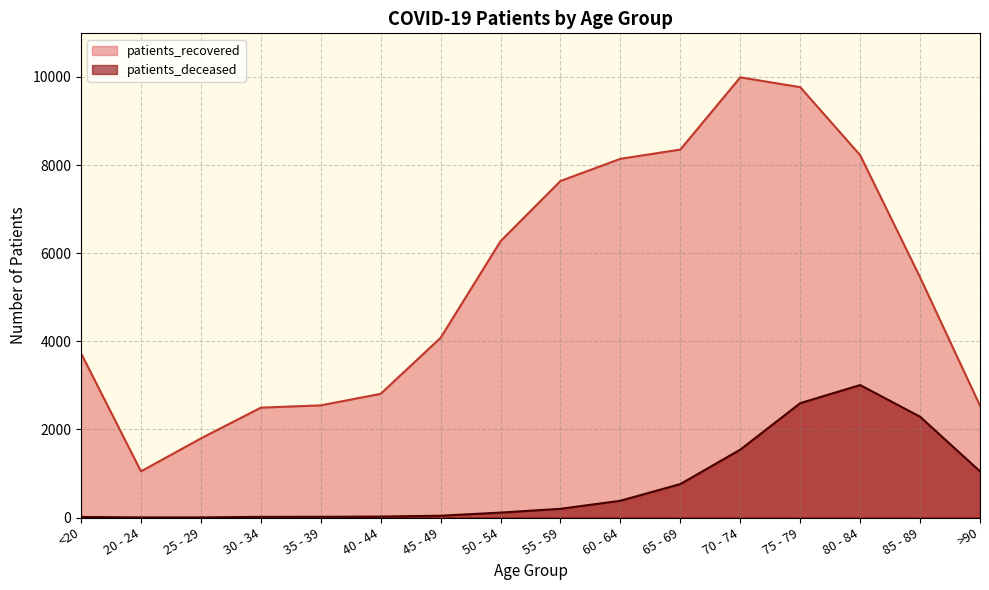

Which has a higher value, 50 - 54 or 70 - 74?

70 - 74